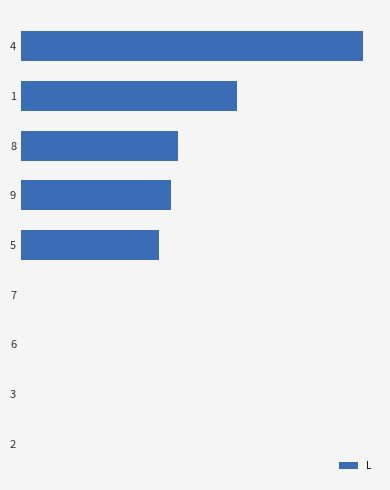

The value at 8 is 4.5. True or false?

True